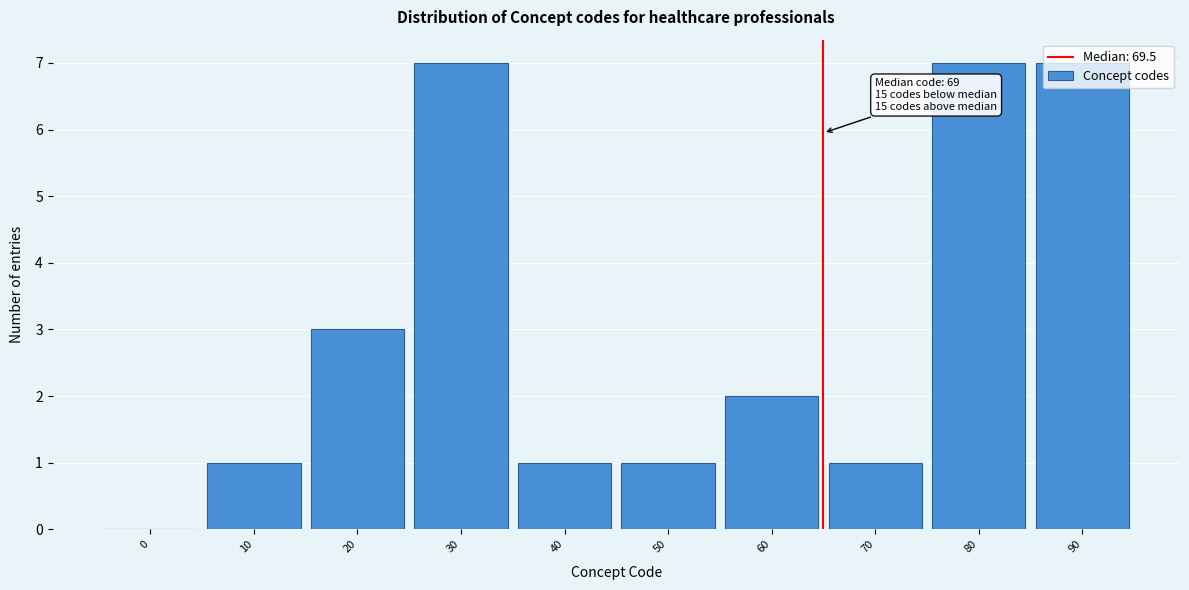

True or false: the data shows 7 at 90.

True